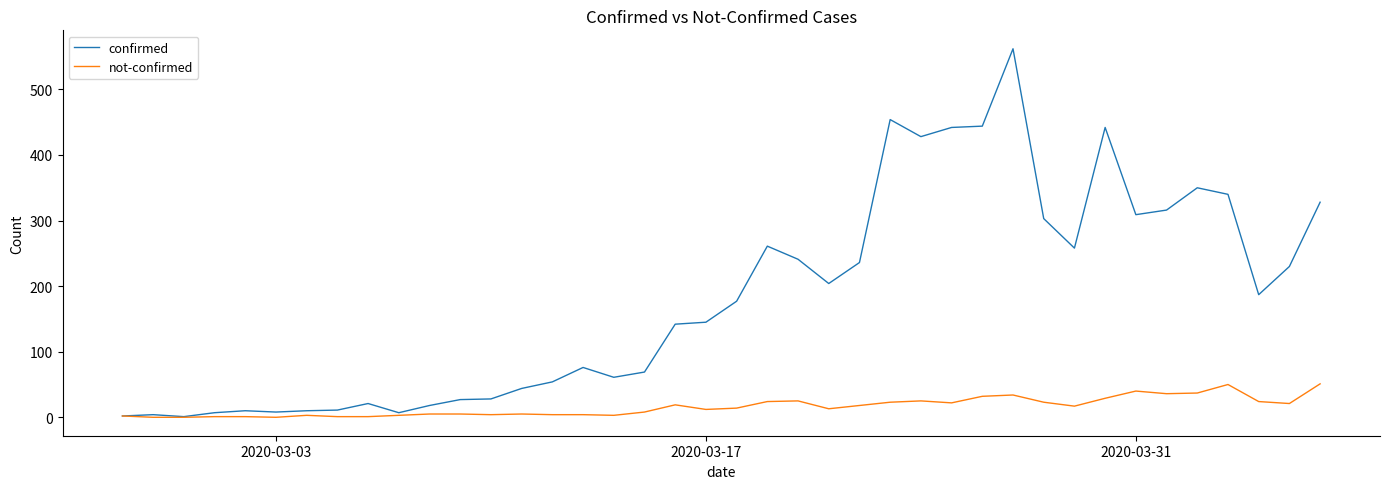

Which series has the largest total across all categories?

confirmed